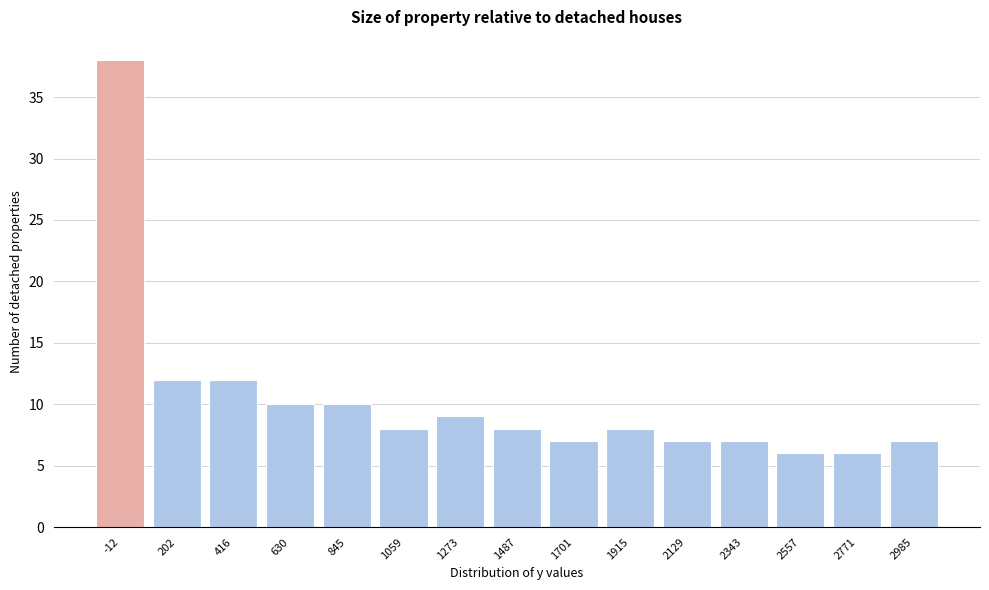

Reading right to left, list all the values displayed in this chart.

7	6	6	7	7	8	7	8	9	8	10	10	12	12	38